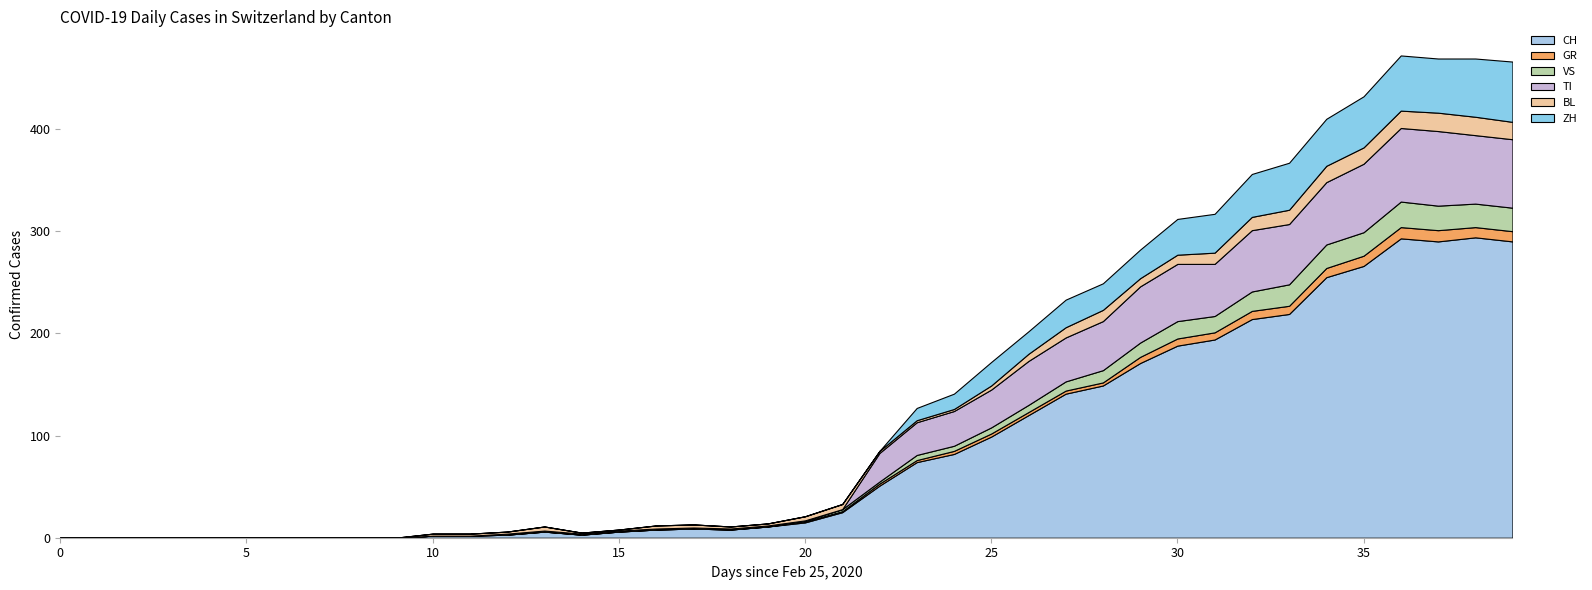

Reading left to right, what are all the values shown in this chart?

CH: 2020-02-25=0	2020-02-26=0	2020-02-27=0	2020-02-28=0	2020-02-29=0	2020-03-01=0	2020-03-02=0	2020-03-03=0	2020-03-04=0	2020-03-05=0	2020-03-06=2	2020-03-07=2	2020-03-08=3	2020-03-09=6	2020-03-10=3	2020-03-11=6	2020-03-12=8	2020-03-13=9	2020-03-14=8	2020-03-15=11	2020-03-16=15	2020-03-17=25	2020-03-18=51	2020-03-19=74	2020-03-20=82	2020-03-21=99	2020-03-22=120	2020-03-23=141	2020-03-24=149	2020-03-25=171	2020-03-26=188	2020-03-27=194	2020-03-28=214	2020-03-29=219	2020-03-30=255	2020-03-31=266	2020-04-01=293	2020-04-02=290	2020-04-03=294	2020-04-04=290
GR: 2020-02-25=0	2020-02-26=0	2020-02-27=0	2020-02-28=0	2020-02-29=0	2020-03-01=0	2020-03-02=0	2020-03-03=0	2020-03-04=0	2020-03-05=0	2020-03-06=0	2020-03-07=0	2020-03-08=0	2020-03-09=0	2020-03-10=0	2020-03-11=0	2020-03-12=0	2020-03-13=0	2020-03-14=0	2020-03-15=0	2020-03-16=1	2020-03-17=1	2020-03-18=2	2020-03-19=2	2020-03-20=3	2020-03-21=3	2020-03-22=3	2020-03-23=3	2020-03-24=3	2020-03-25=6	2020-03-26=7	2020-03-27=7	2020-03-28=8	2020-03-29=8	2020-03-30=9	2020-03-31=10	2020-04-01=11	2020-04-02=11	2020-04-03=10	2020-04-04=10
VS: 2020-02-25=0	2020-02-26=0	2020-02-27=0	2020-02-28=0	2020-02-29=0	2020-03-01=0	2020-03-02=0	2020-03-03=0	2020-03-04=0	2020-03-05=0	2020-03-06=0	2020-03-07=0	2020-03-08=1	2020-03-09=1	2020-03-10=1	2020-03-11=1	2020-03-12=1	2020-03-13=1	2020-03-14=1	2020-03-15=1	2020-03-16=1	2020-03-17=2	2020-03-18=2	2020-03-19=5	2020-03-20=5	2020-03-21=6	2020-03-22=7	2020-03-23=9	2020-03-24=12	2020-03-25=14	2020-03-26=17	2020-03-27=16	2020-03-28=19	2020-03-29=21	2020-03-30=23	2020-03-31=23	2020-04-01=25	2020-04-02=24	2020-04-03=23	2020-04-04=23
TI: 2020-02-25=0	2020-02-26=0	2020-02-27=0	2020-02-28=0	2020-02-29=0	2020-03-01=0	2020-03-02=0	2020-03-03=0	2020-03-04=0	2020-03-05=0	2020-03-06=0	2020-03-07=0	2020-03-08=0	2020-03-09=0	2020-03-10=0	2020-03-11=0	2020-03-12=0	2020-03-13=0	2020-03-14=0	2020-03-15=0	2020-03-16=0	2020-03-17=0	2020-03-18=28	2020-03-19=32	2020-03-20=34	2020-03-21=37	2020-03-22=43	2020-03-23=43	2020-03-24=48	2020-03-25=55	2020-03-26=56	2020-03-27=51	2020-03-28=60	2020-03-29=59	2020-03-30=61	2020-03-31=67	2020-04-01=72	2020-04-02=73	2020-04-03=67	2020-04-04=67
BL: 2020-02-25=0	2020-02-26=0	2020-02-27=0	2020-02-28=0	2020-02-29=0	2020-03-01=0	2020-03-02=0	2020-03-03=0	2020-03-04=0	2020-03-05=0	2020-03-06=2	2020-03-07=2	2020-03-08=2	2020-03-09=4	2020-03-10=1	2020-03-11=1	2020-03-12=3	2020-03-13=3	2020-03-14=2	2020-03-15=2	2020-03-16=4	2020-03-17=5	2020-03-18=2	2020-03-19=2	2020-03-20=2	2020-03-21=4	2020-03-22=7	2020-03-23=10	2020-03-24=11	2020-03-25=8	2020-03-26=9	2020-03-27=11	2020-03-28=13	2020-03-29=14	2020-03-30=16	2020-03-31=16	2020-04-01=17	2020-04-02=18	2020-04-03=18	2020-04-04=17
ZH: 2020-02-25=0	2020-02-26=0	2020-02-27=0	2020-02-28=0	2020-02-29=0	2020-03-01=0	2020-03-02=0	2020-03-03=0	2020-03-04=0	2020-03-05=0	2020-03-06=0	2020-03-07=0	2020-03-08=0	2020-03-09=0	2020-03-10=0	2020-03-11=0	2020-03-12=0	2020-03-13=0	2020-03-14=0	2020-03-15=0	2020-03-16=0	2020-03-17=0	2020-03-18=0	2020-03-19=12	2020-03-20=15	2020-03-21=23	2020-03-22=22	2020-03-23=27	2020-03-24=26	2020-03-25=28	2020-03-26=35	2020-03-27=38	2020-03-28=42	2020-03-29=46	2020-03-30=46	2020-03-31=50	2020-04-01=54	2020-04-02=53	2020-04-03=57	2020-04-04=59